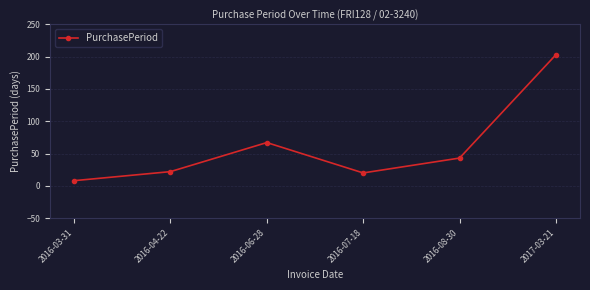

How many lines are shown in the chart?

1